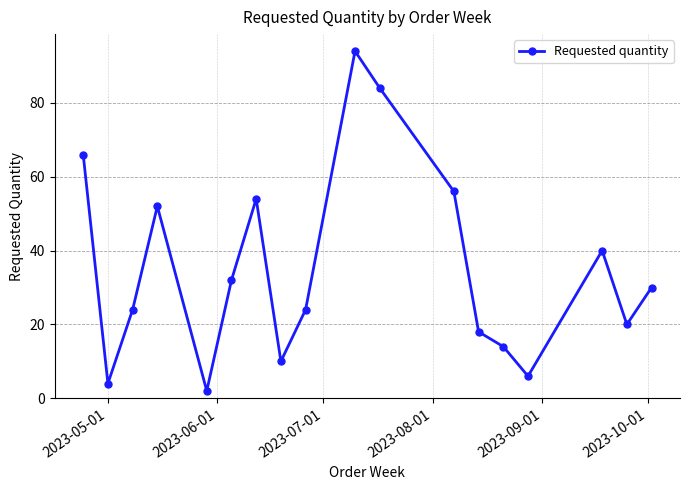

What is the sum of all values?

630